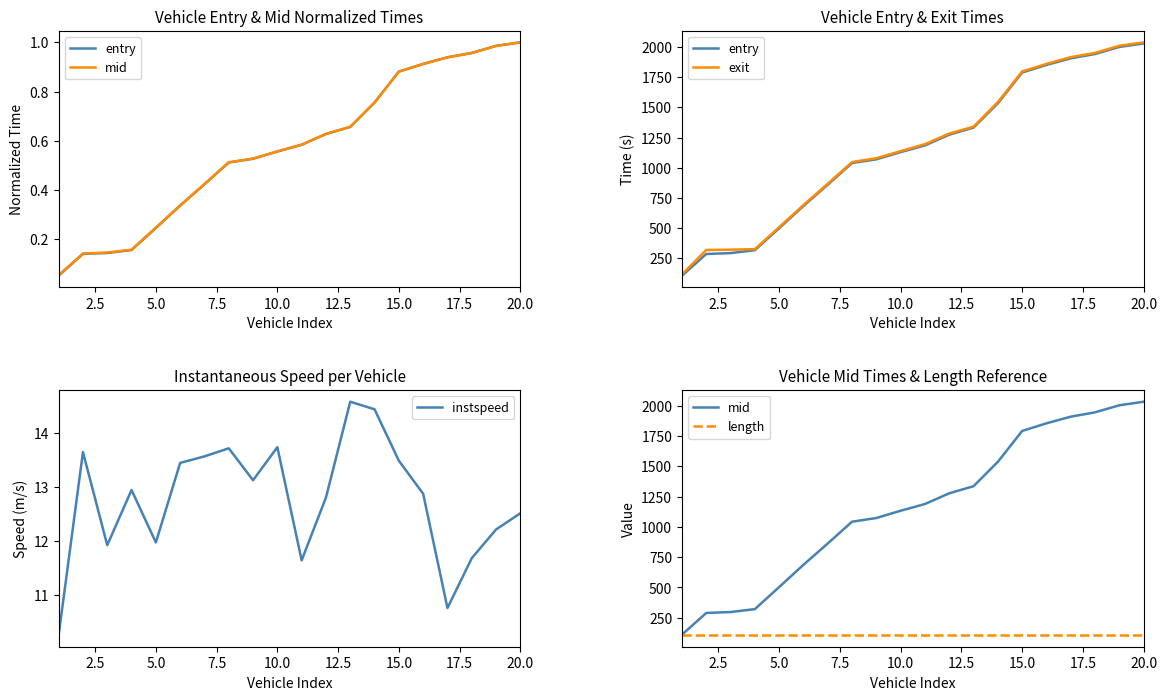

At how many categories does at least one series exceed 1882?

4